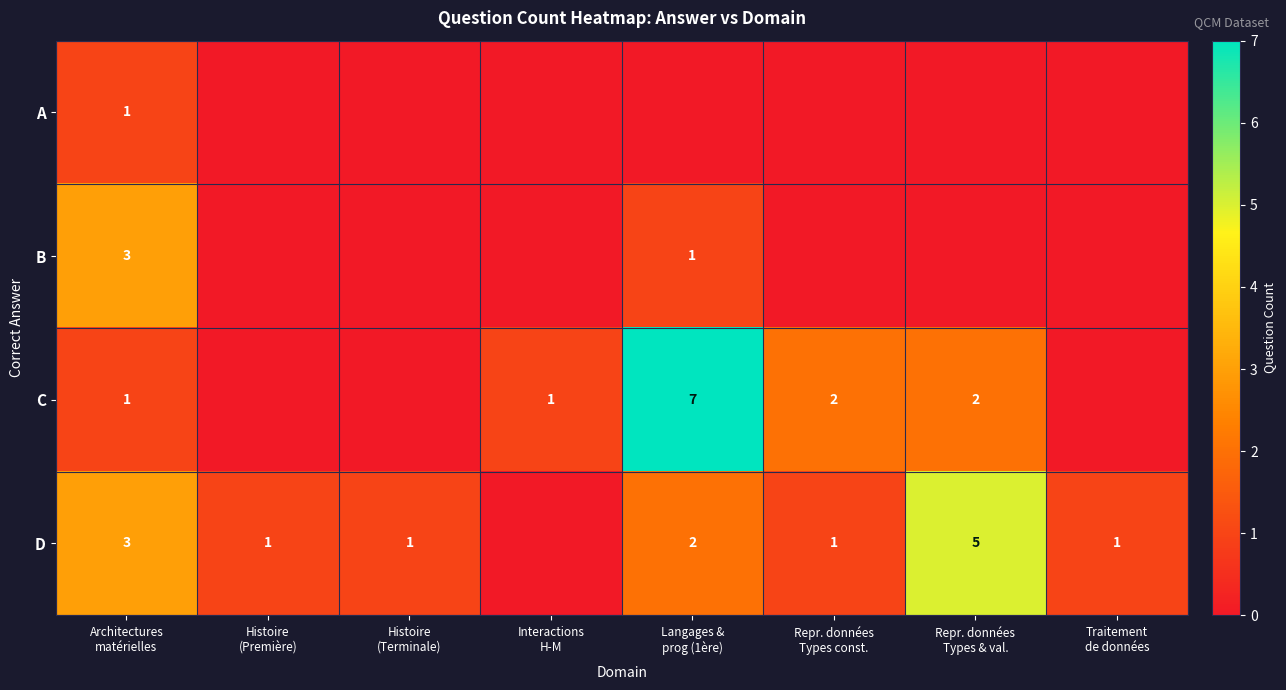

What is the difference between the B values at Traitement de données and Architectures matérielles?

3